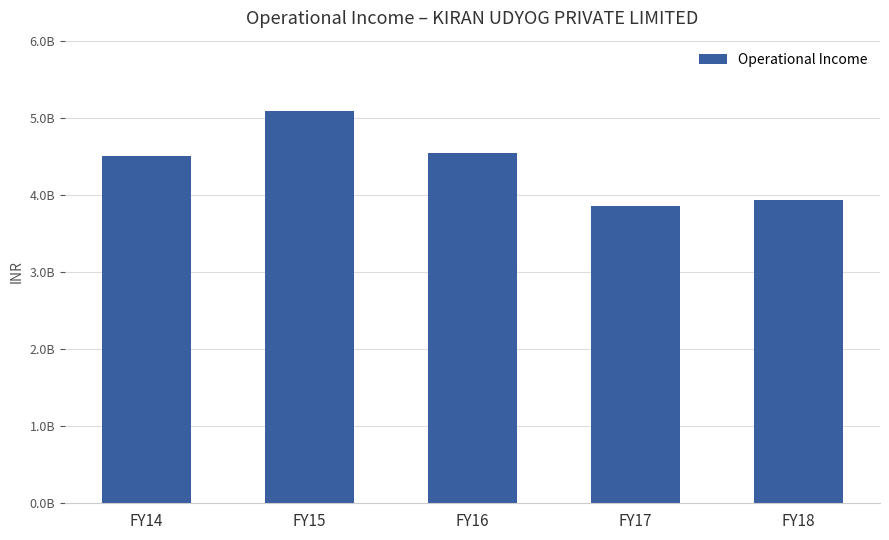

What is the minimum value shown in the chart?

3856806994